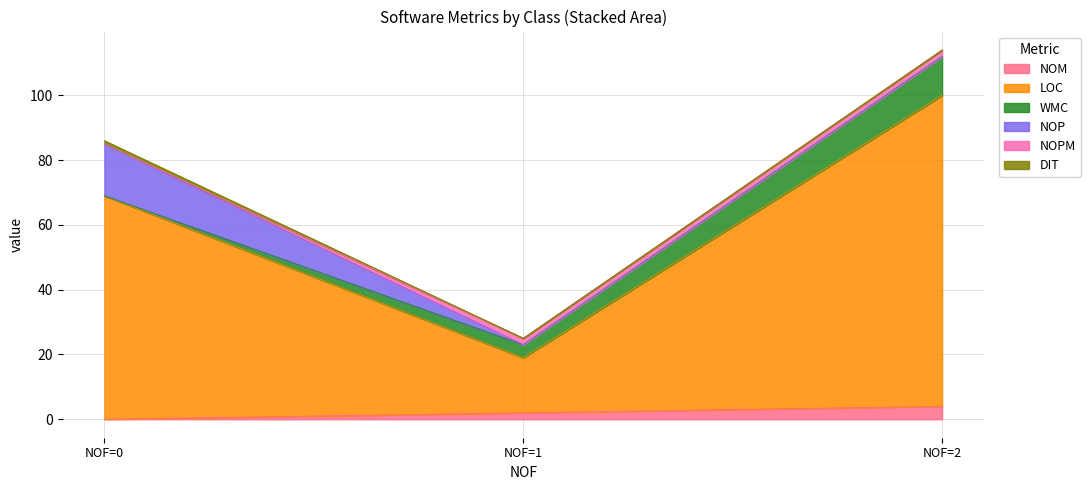

What are all the series names shown in the legend?

NOM, LOC, WMC, NOP, NOPM, DIT